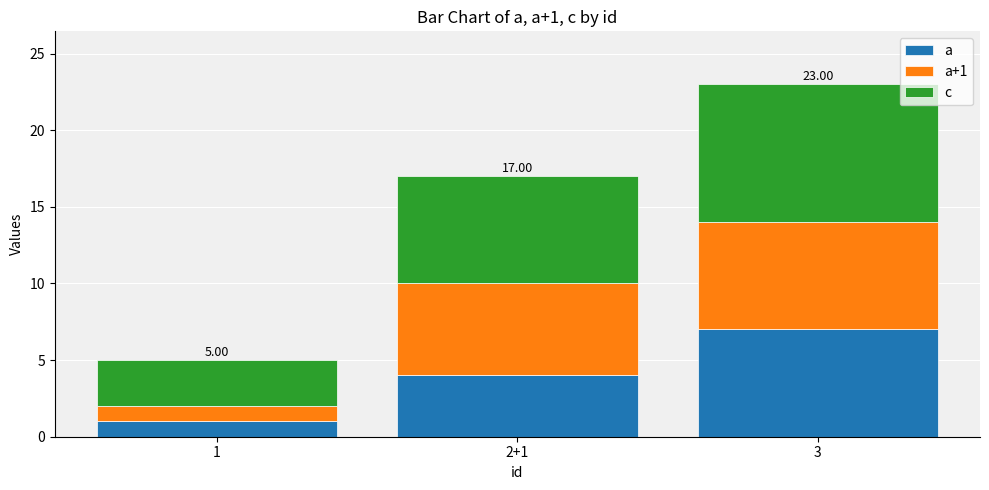

At which category is the sum across all series the highest?

3